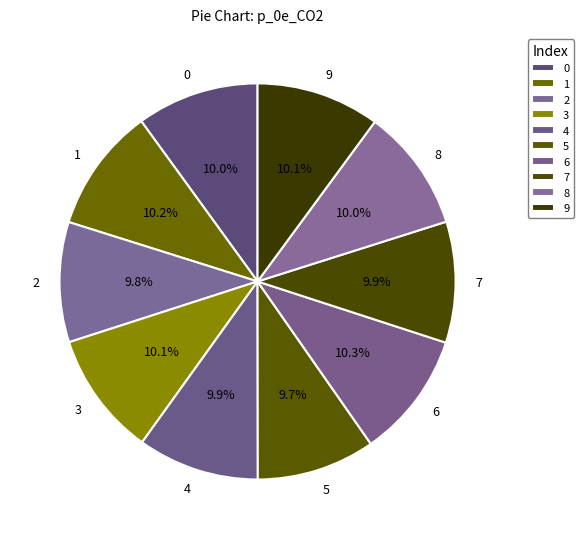

Does any single category account for the majority?

No